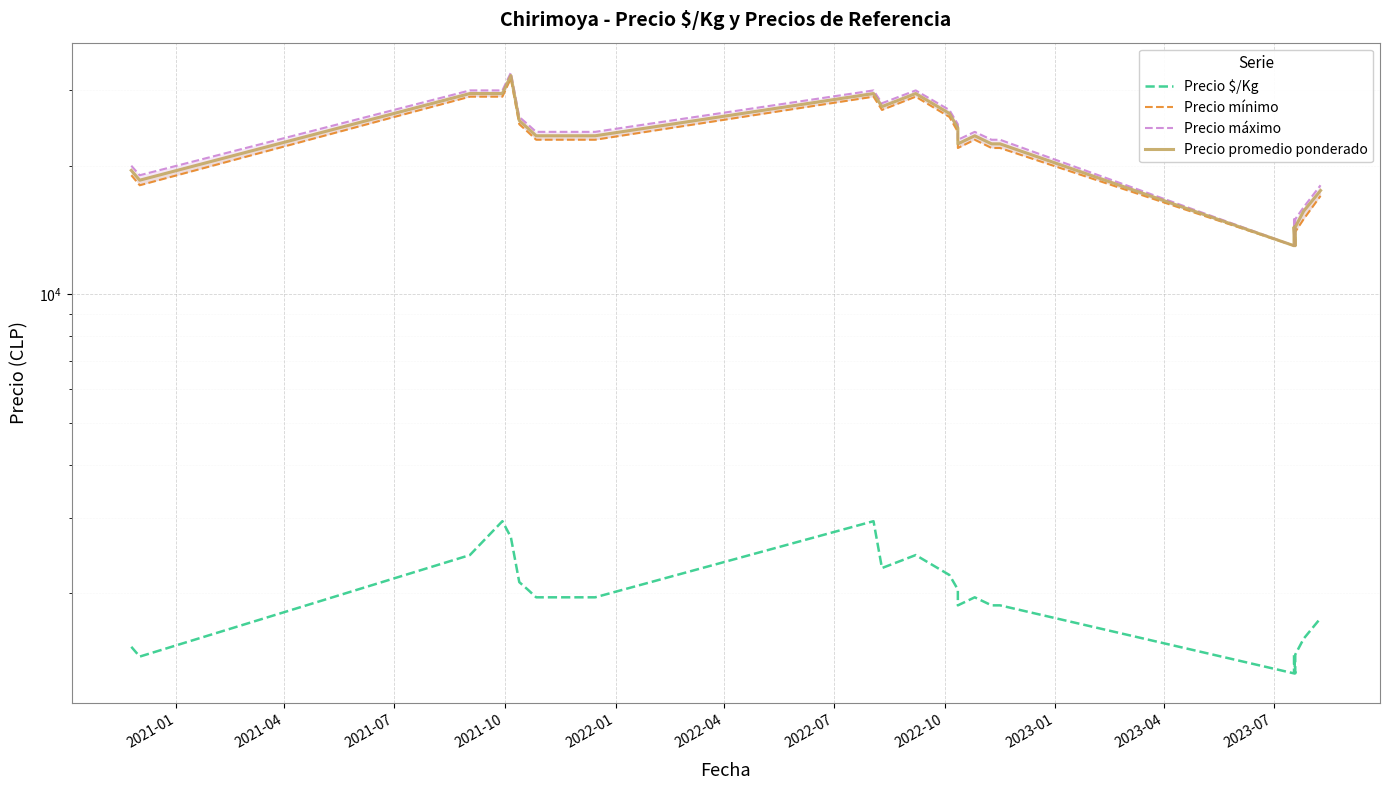

True or false: Precio $/Kg and Precio promedio ponderado intersect in this chart.

False